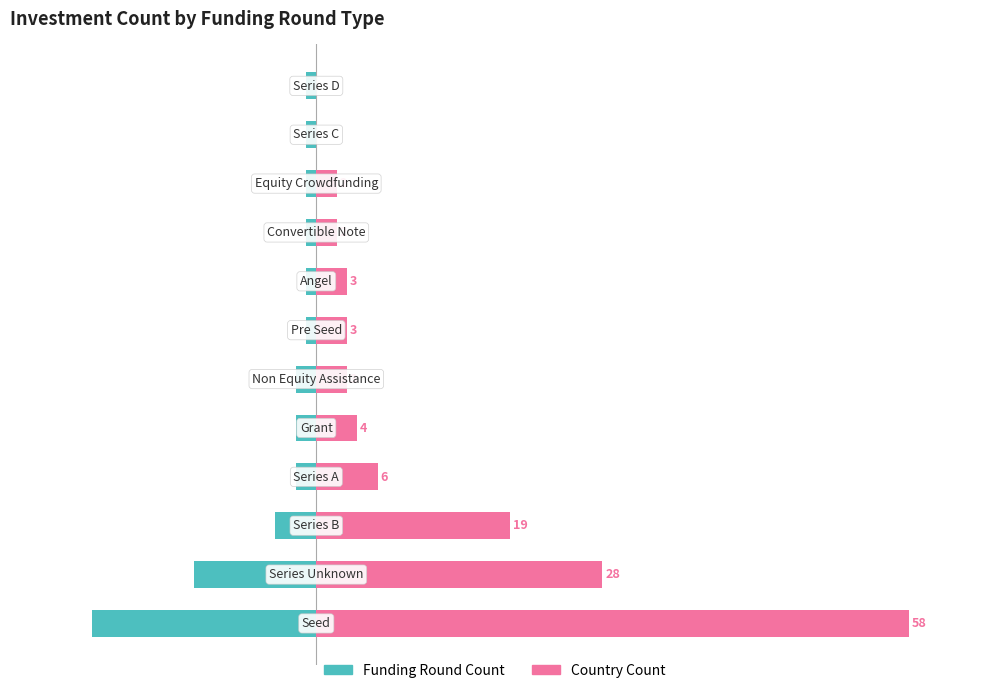

How many data points in Funding Round Count are less than -1?

6